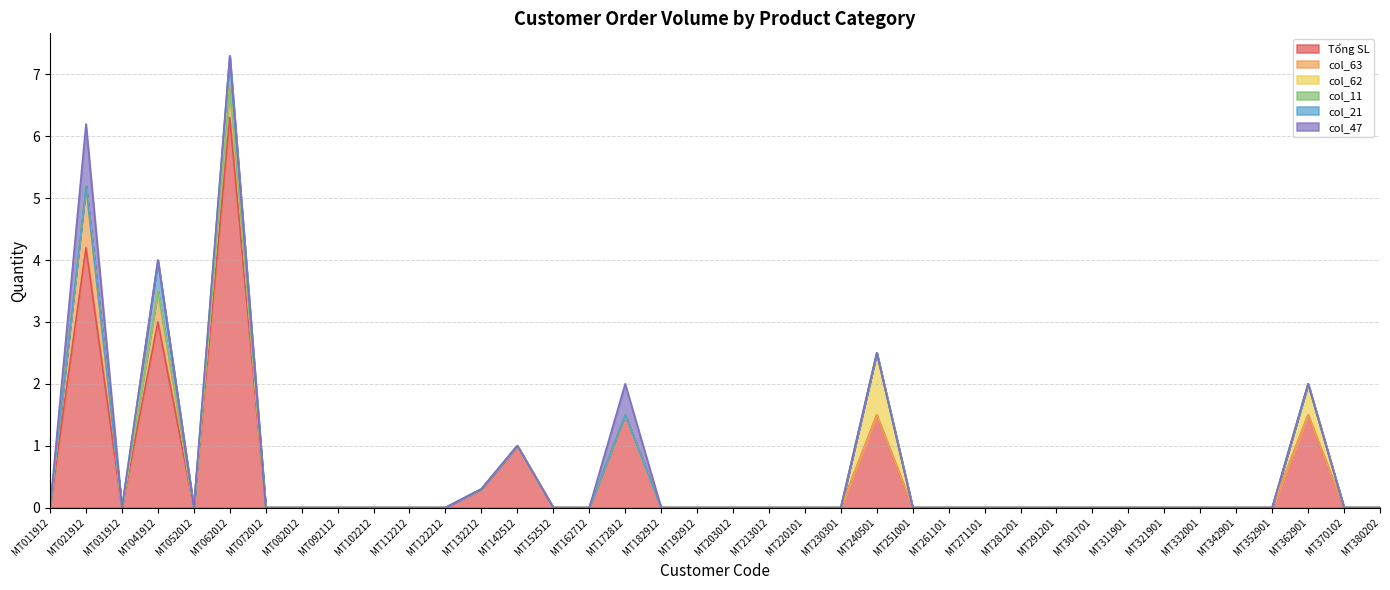

Between MT271101 and MT261101, which is larger?

MT271101